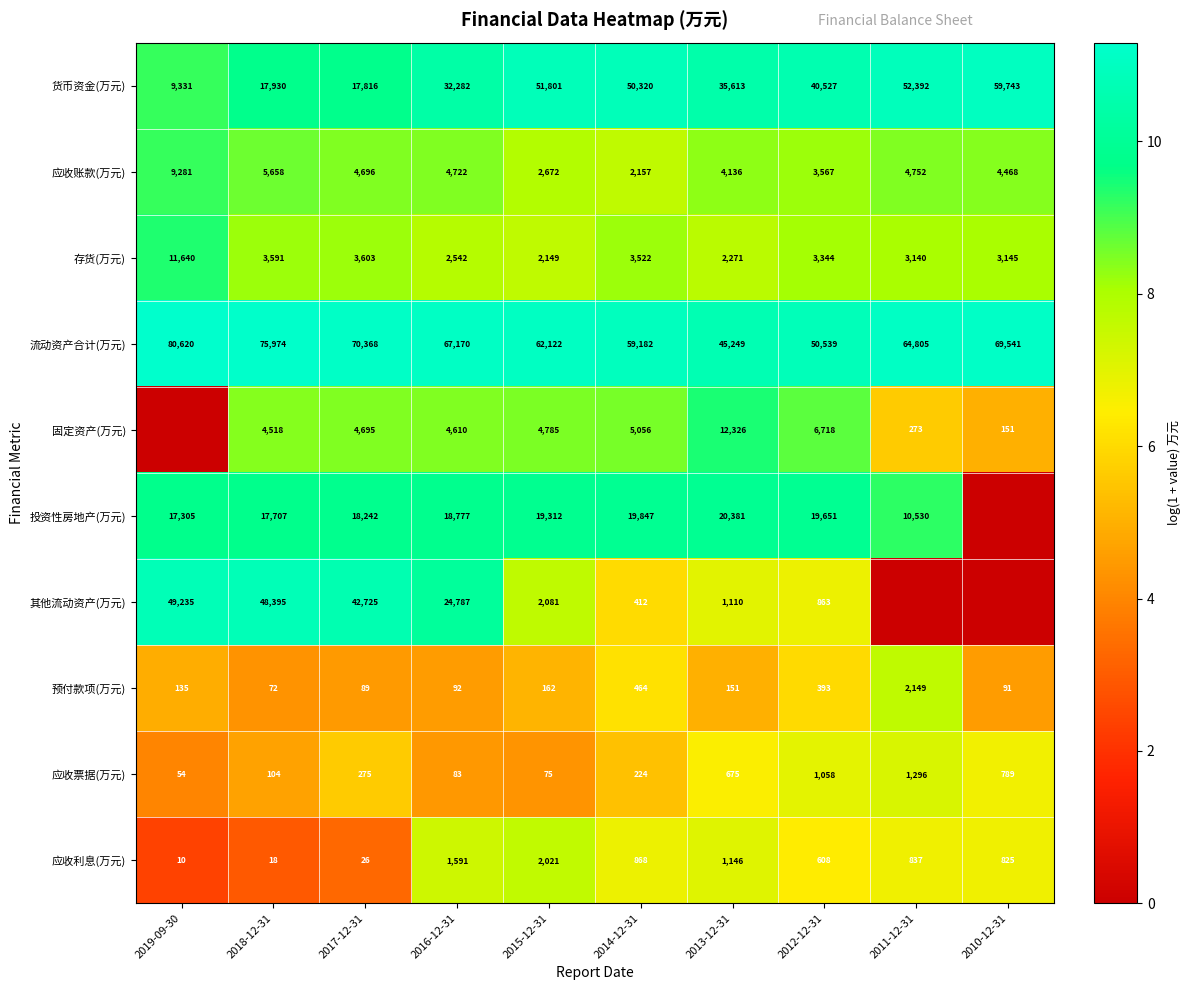

Which series changed the most between 2013-12-31 and 2012-12-31?

固定资产(万元)